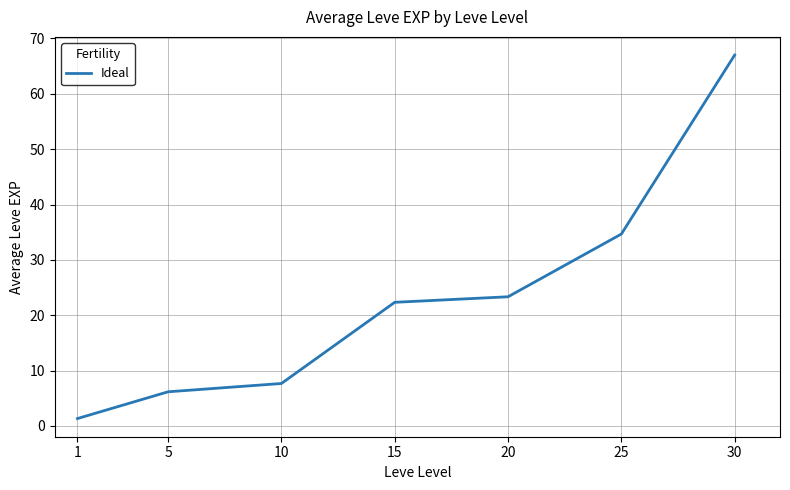

True or false: the data has more than 1 interior local peaks.

False